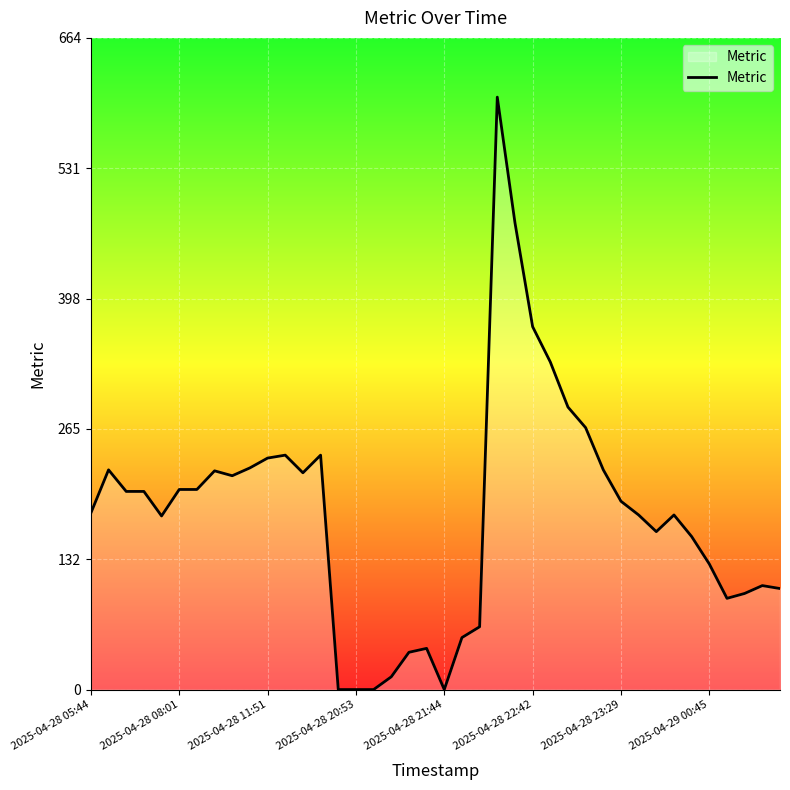

What is the difference between the maximum and minimum values?

604